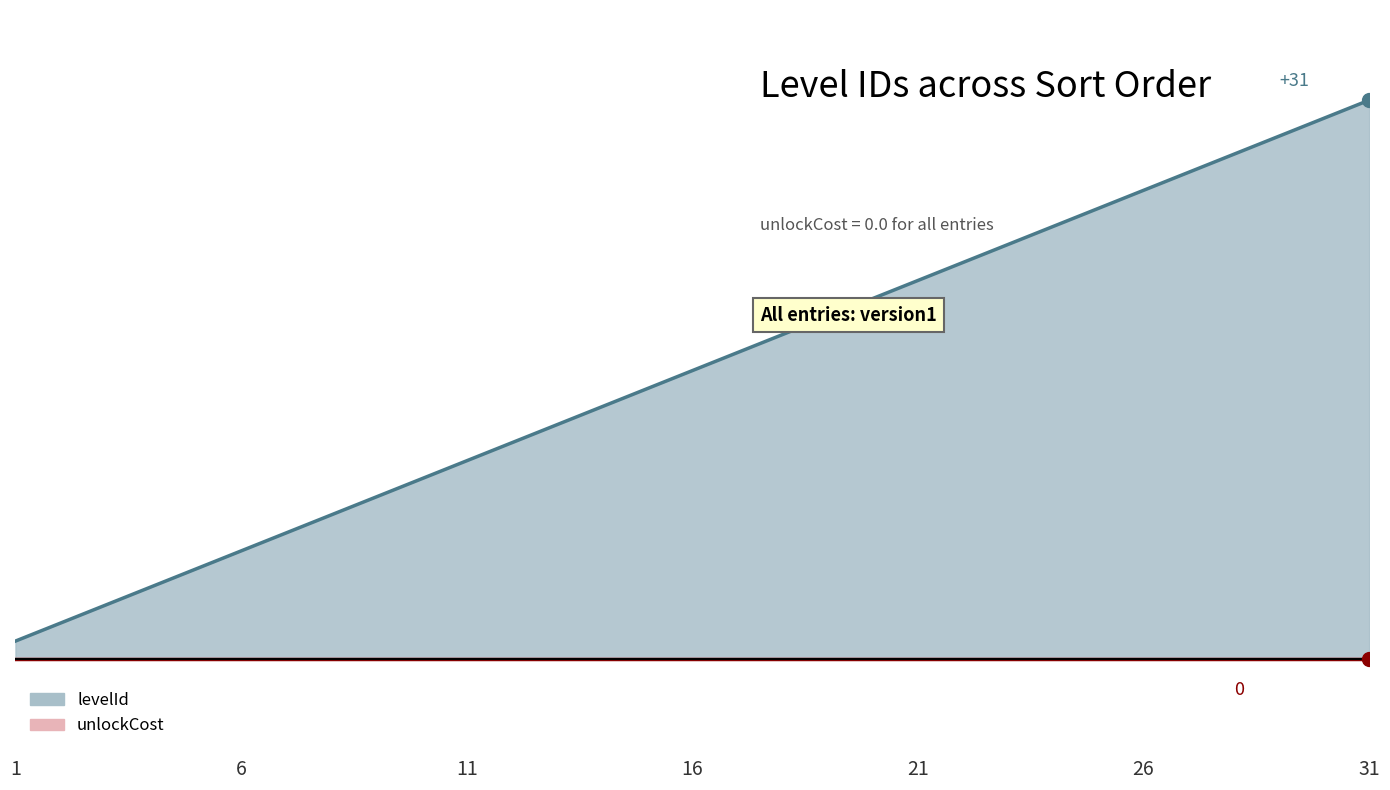

Rank the categories by value from lowest to highest.

1, 2, 3, 4, 5, 6, 7, 8, 9, 10, 11, 12, 13, 14, 15, 16, 17, 18, 19, 20, 21, 22, 23, 24, 25, 26, 27, 28, 29, 30, 31